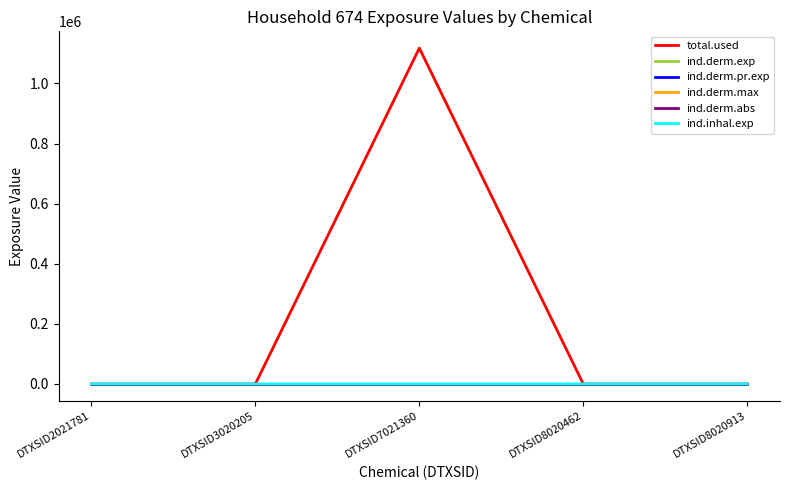

Reading right to left, extract all data points from this chart.

total.used: DTXSID8020913=0.0	DTXSID8020462=0.0	DTXSID7021360=1117392.2	DTXSID3020205=0.0	DTXSID2021781=0.0
ind.derm.exp: DTXSID8020913=0.0	DTXSID8020462=0.0	DTXSID7021360=0.3	DTXSID3020205=0.0	DTXSID2021781=0.0
ind.derm.pr.exp: DTXSID8020913=0.0	DTXSID8020462=0.0	DTXSID7021360=0.3	DTXSID3020205=0.0	DTXSID2021781=0.0
ind.derm.max: DTXSID8020913=0.0	DTXSID8020462=0.0	DTXSID7021360=0.0	DTXSID3020205=0.0	DTXSID2021781=0.0
ind.derm.abs: DTXSID8020913=0.0	DTXSID8020462=0.0	DTXSID7021360=0.0	DTXSID3020205=0.0	DTXSID2021781=0.0
ind.inhal.exp: DTXSID8020913=0.0	DTXSID8020462=0.0	DTXSID7021360=0.7	DTXSID3020205=0.0	DTXSID2021781=0.0